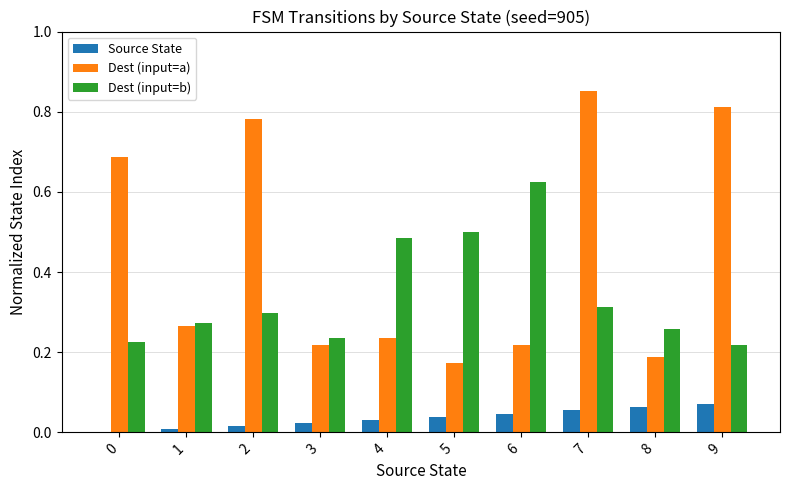

Which series changed the most between 0 and 7?

Dest (input=a)